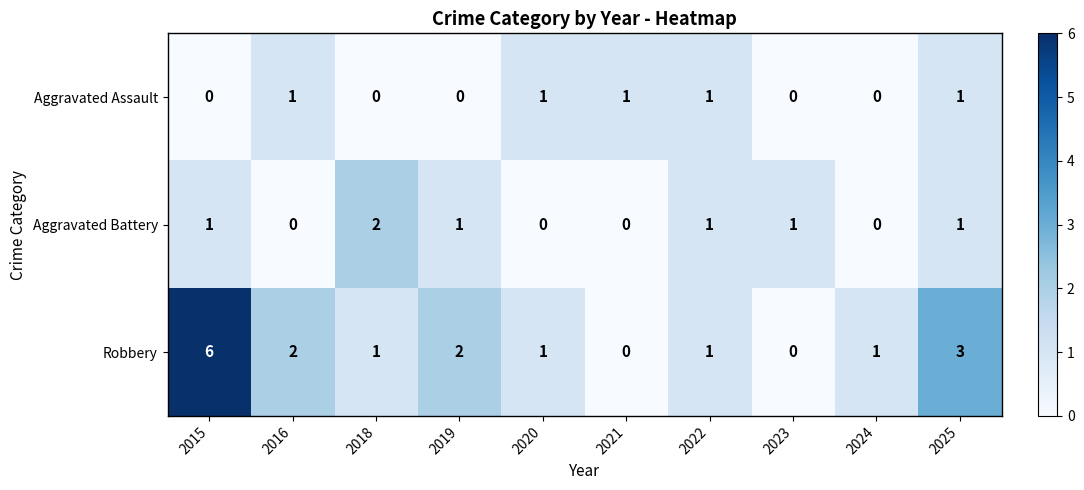

Count the number of data series in this chart.

3